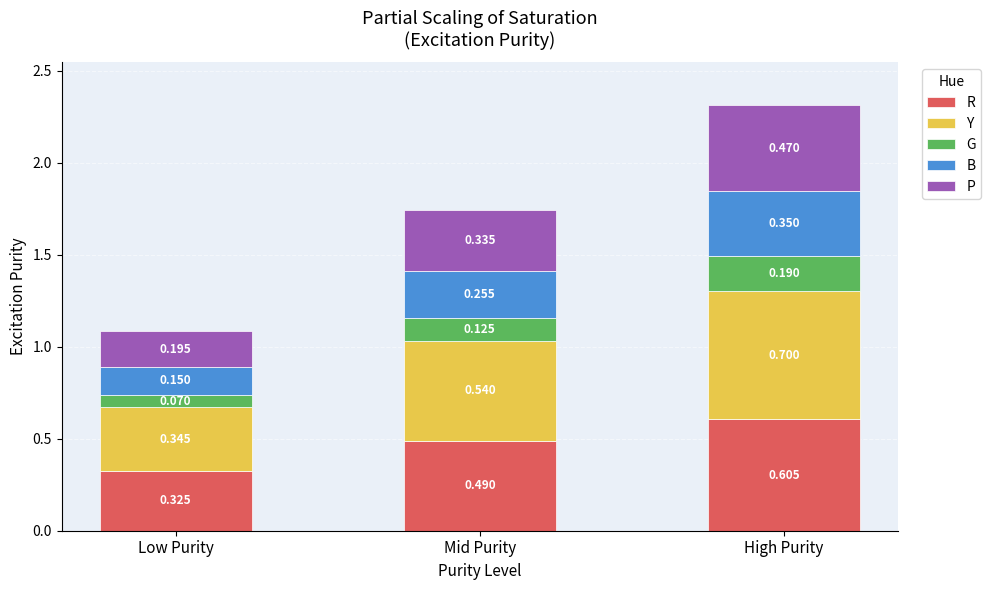

Which category has the lowest value in the R series?

Low Purity